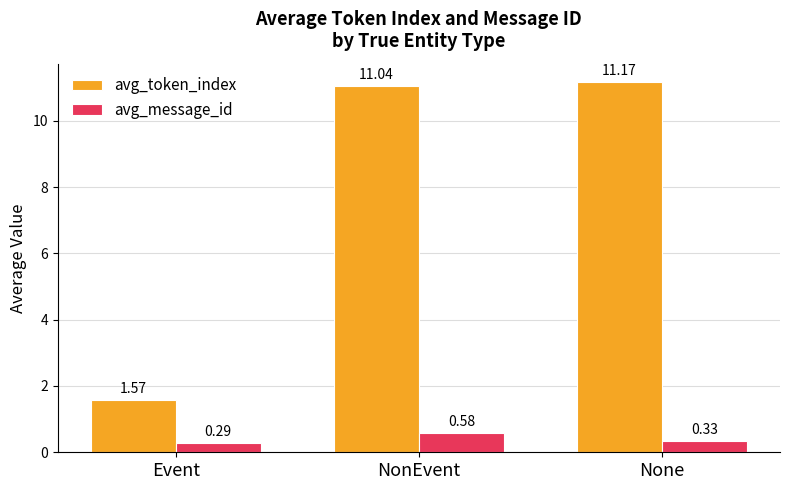

Rank the series by their average value, from highest to lowest.

avg_token_index, avg_message_id